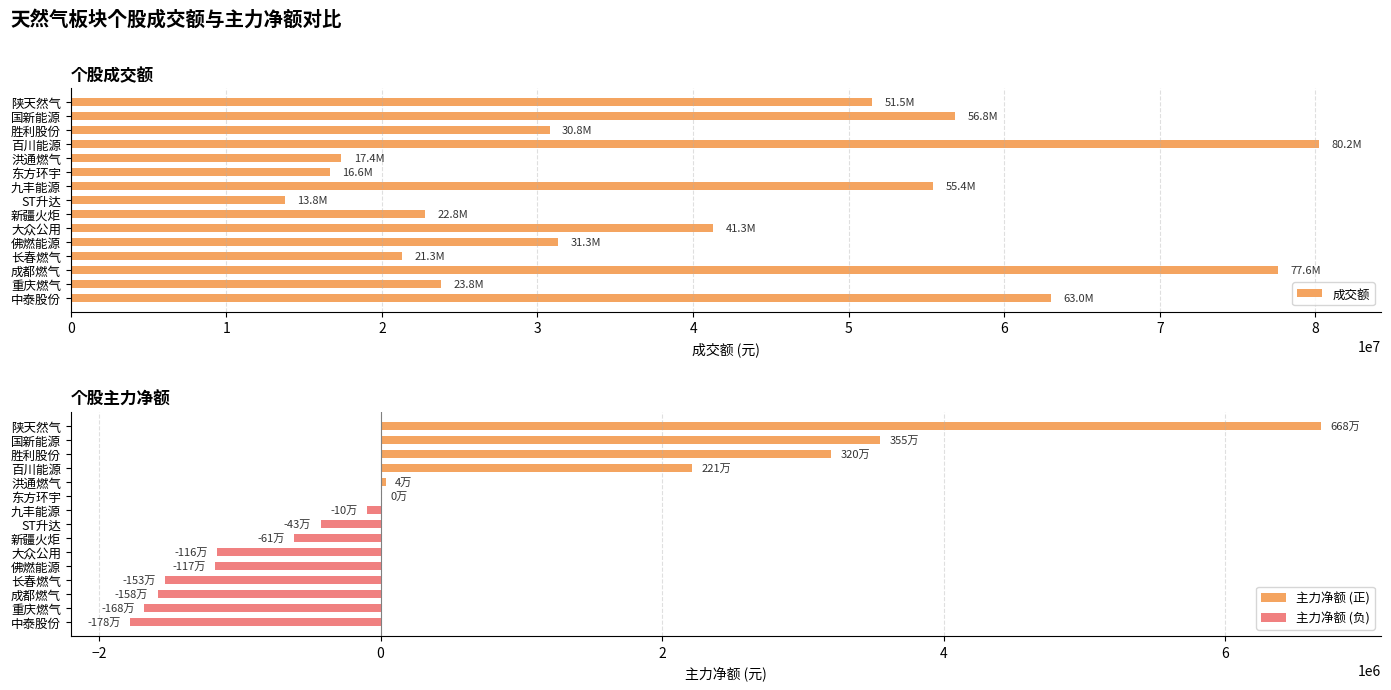

What are all the series names shown in the legend?

成交额, 主力净额